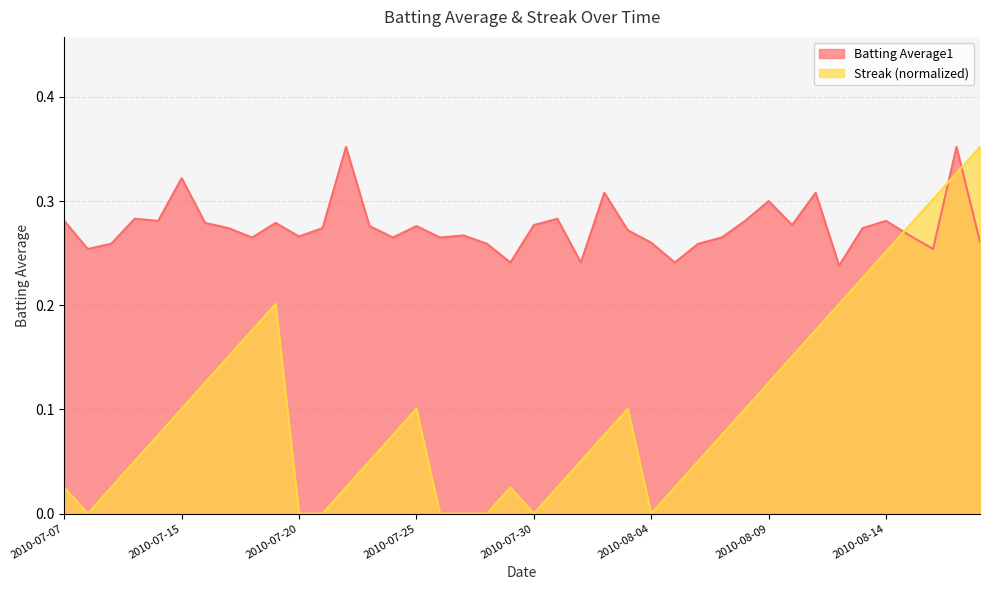

Is it true that Streak equals 0.1 at 2010-07-17?

False